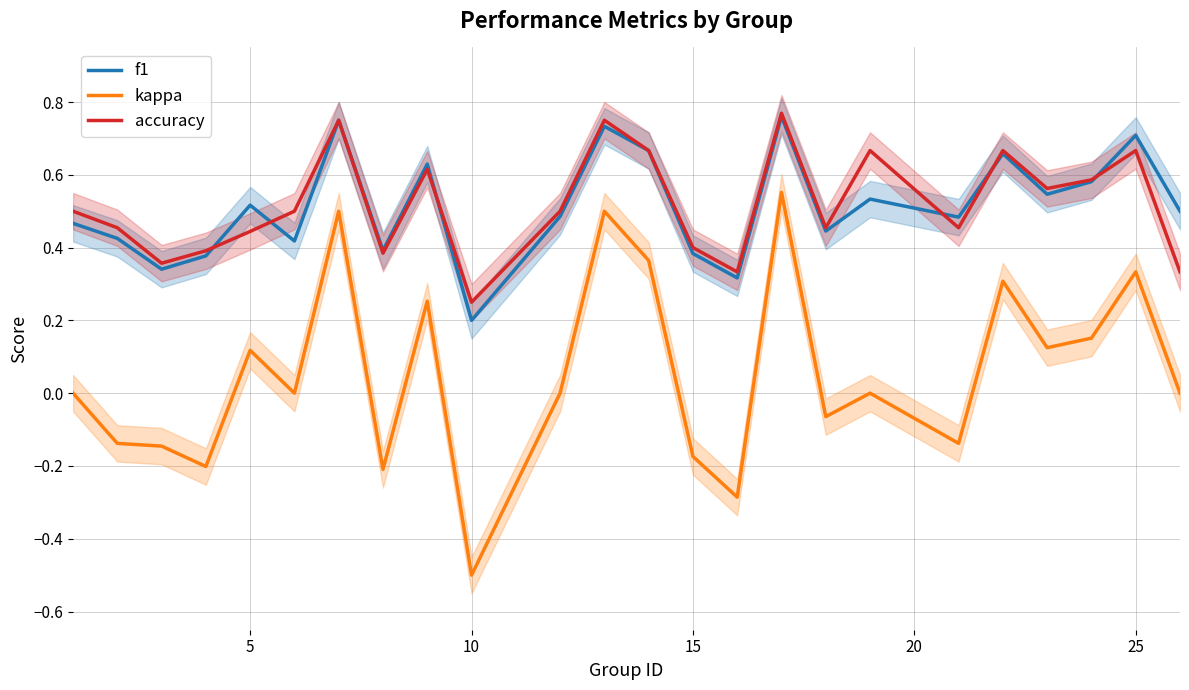

What is the sum of all accuracy values?

12.5